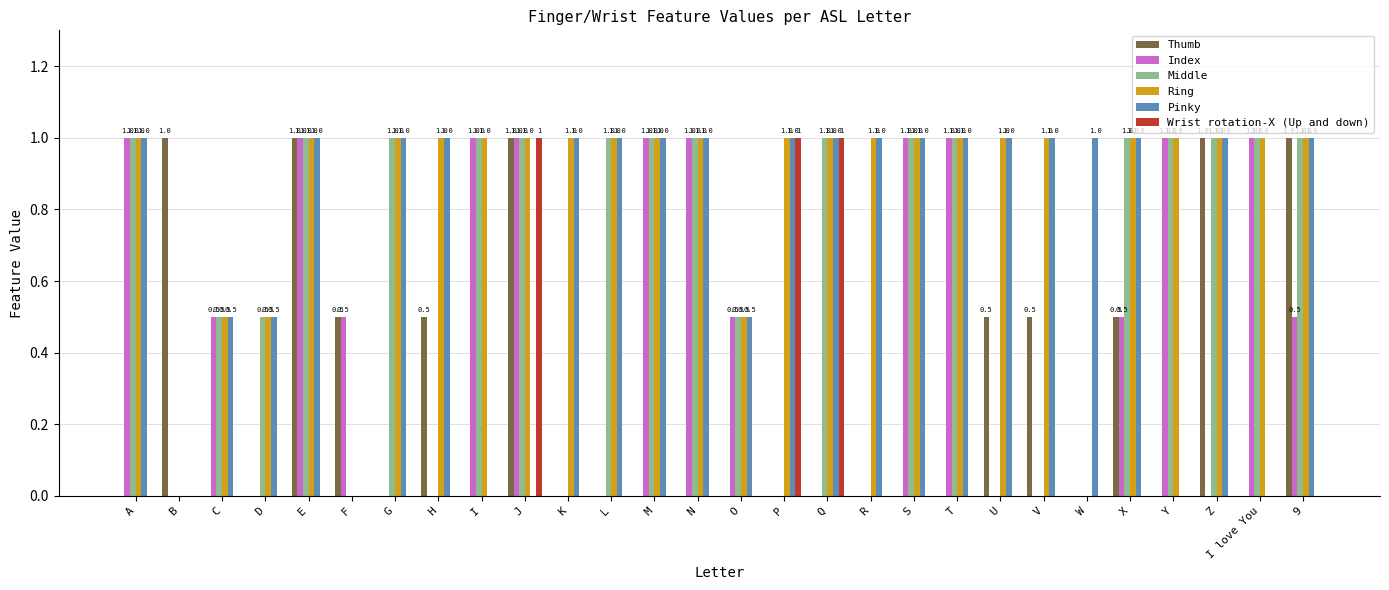

How many distinct data groups are displayed?

6